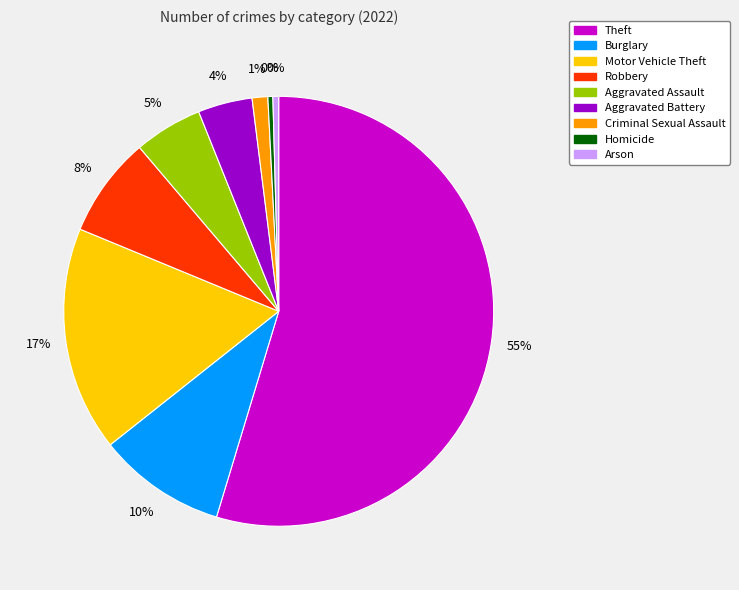

Count the number of slices in the pie.

9